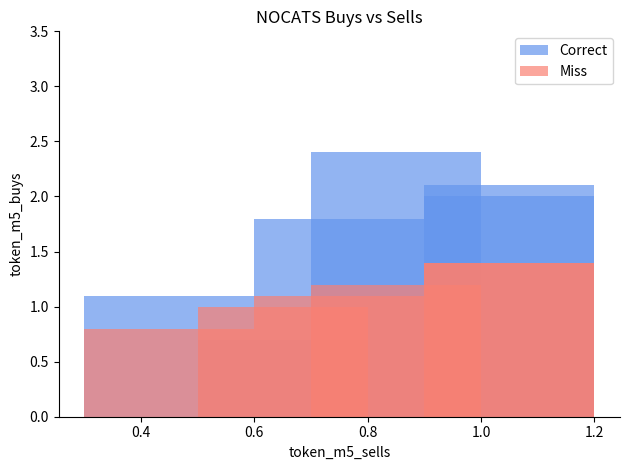

What is the label of the 3rd bar from the right?

0.8